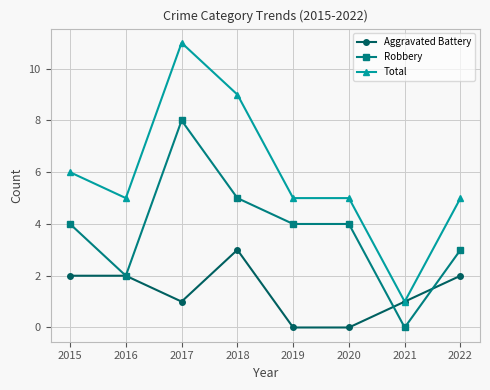

What is the difference between the highest and lowest values at 2018?

6